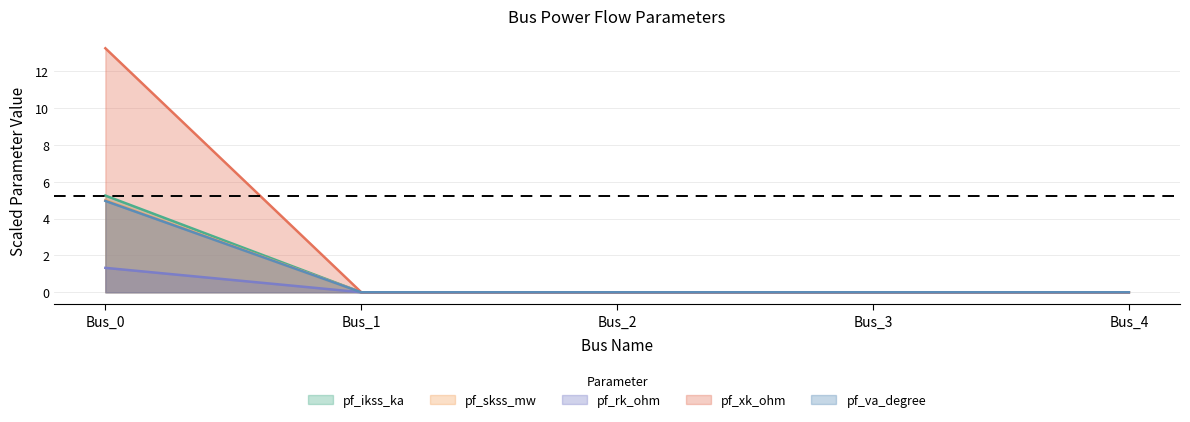

At which category is the sum across all series the highest?

Bus_0